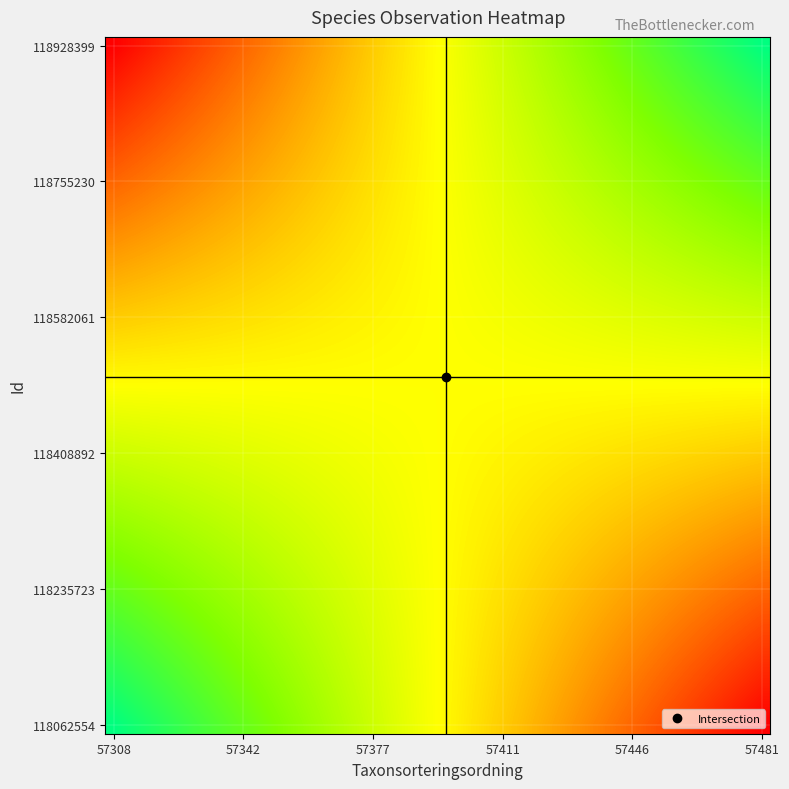

At how many categories does at least one series exceed 15426?

40